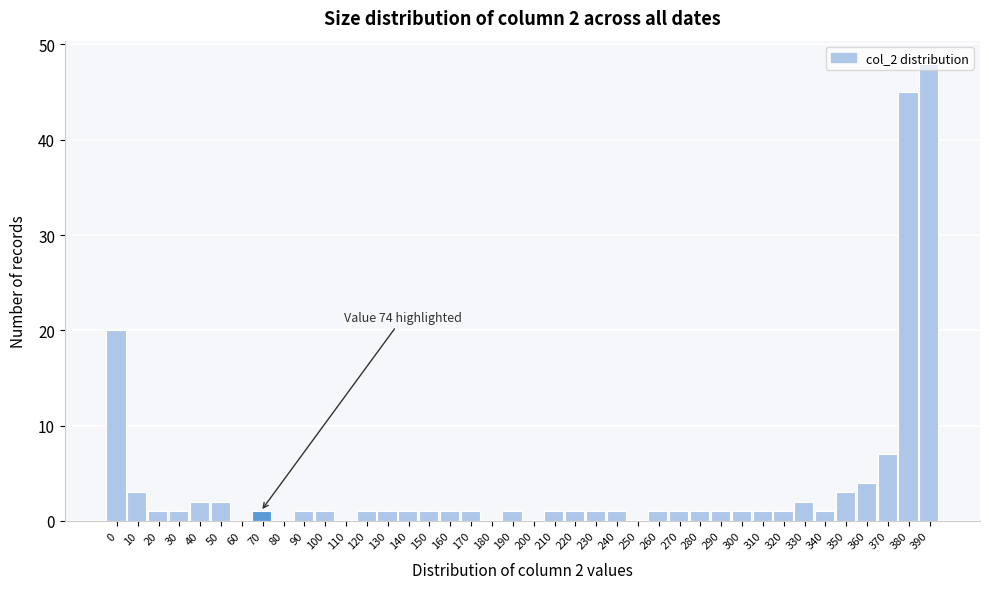

True or false: the data shows 1 at 150.

True